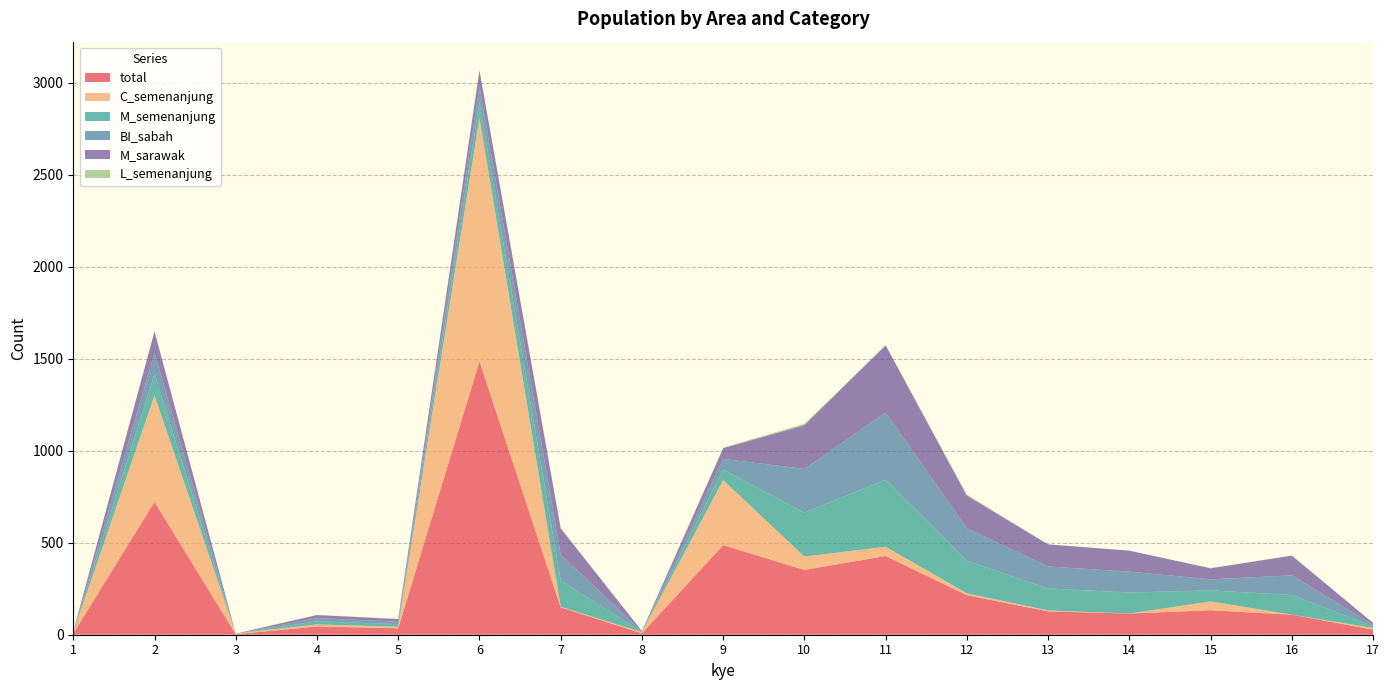

Reading right to left, what are all the values shown in this chart?

total: 28	109	133	115	127	215	428	352	487	8	149	1486	35	45	3	722	7
C_semenanjung: 9	0	48	0	5	10	50	73	353	6	3	1324	8	11	3	579	5
M_semenanjung: 9	107	60	114	120	177	365	238	58	2	142	85	14	17	0	116	2
BI_sabah: 9	107	60	114	119	177	365	238	58	2	142	86	14	17	0	116	2
M_sarawak: 9	107	60	114	120	177	365	238	58	2	142	86	14	17	0	116	2
L_semenanjung: 0	0	1	0	0	6	1	7	3	0	2	3	1	1	0	0	0